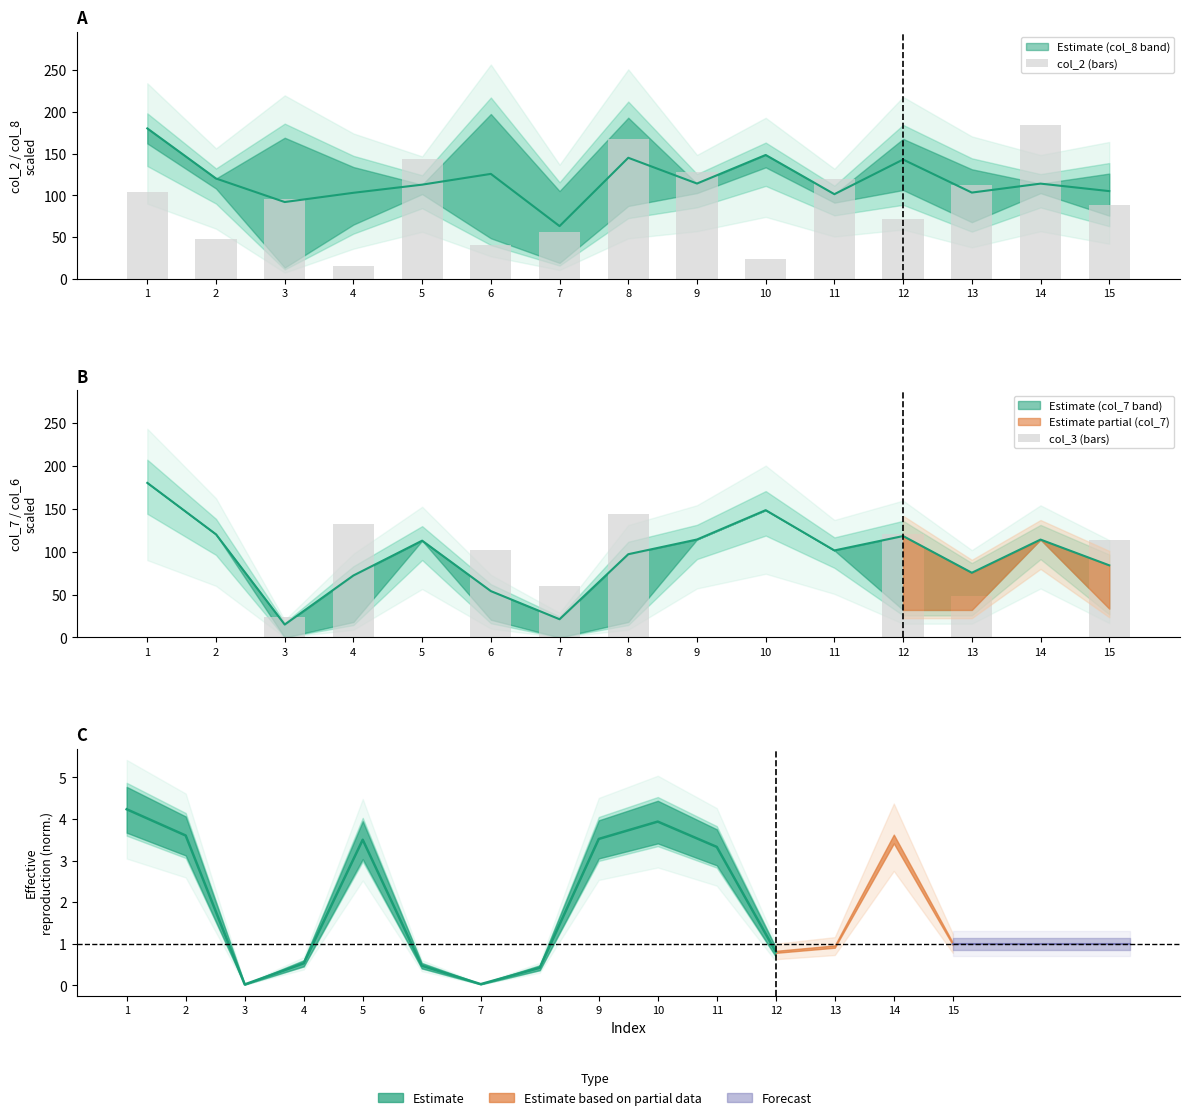

What is the difference between the col_3 (bars) values at 12 and 6?

18